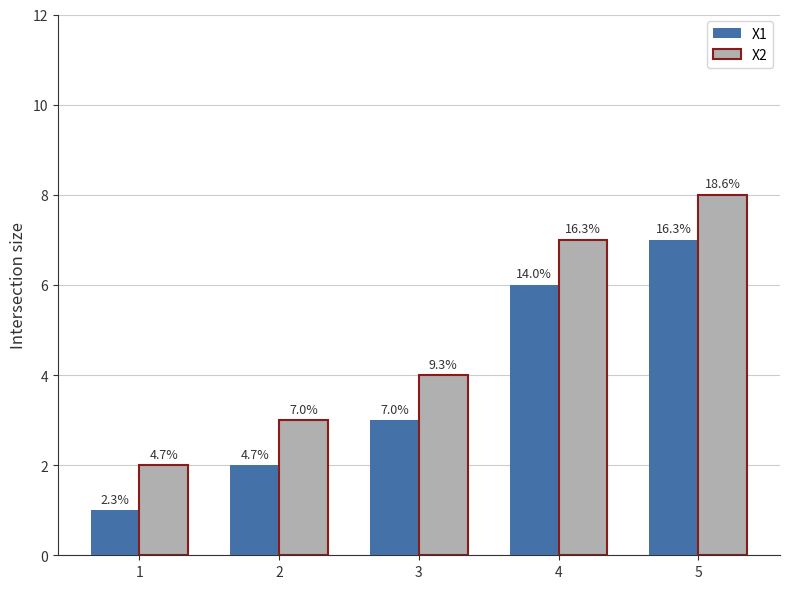

What are all the series names shown in the legend?

X1, X2